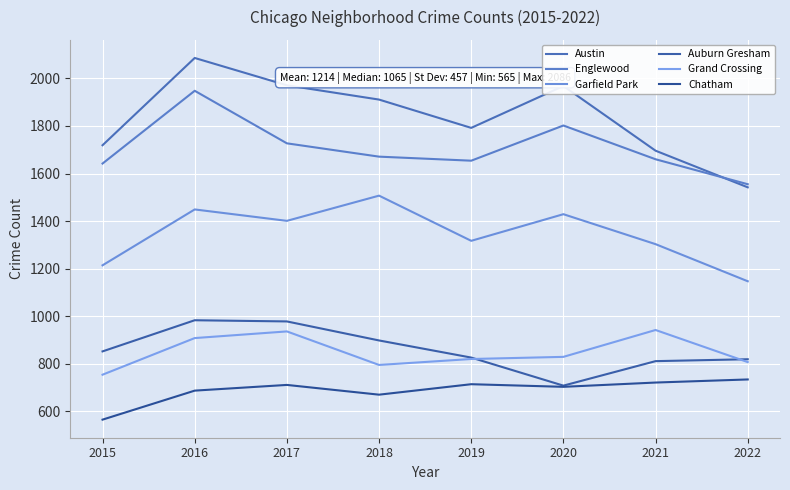

What is the maximum value for Englewood?

1948